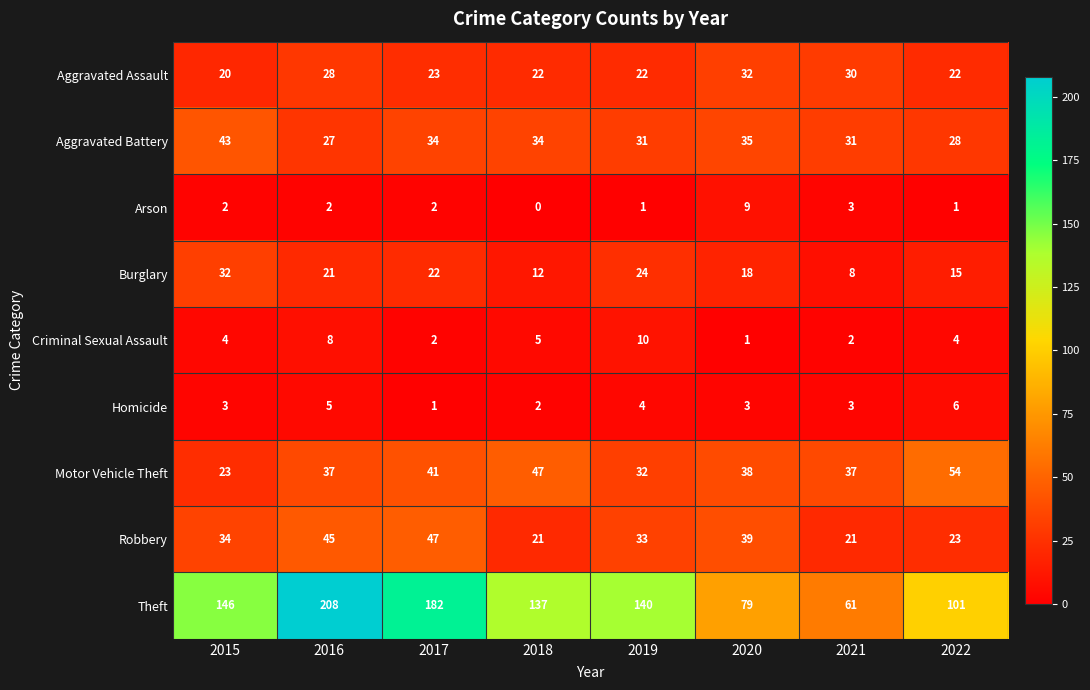

What is the average value of the Motor Vehicle Theft series?

39